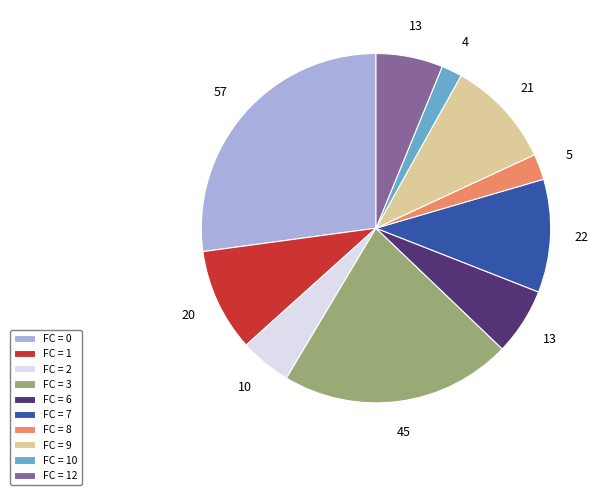

Which slice is the largest?

FC = 0